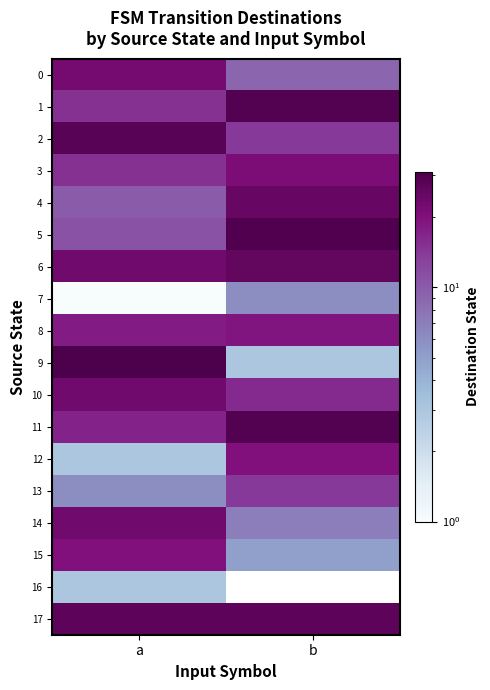

Which series has the largest range (max minus min)?

9